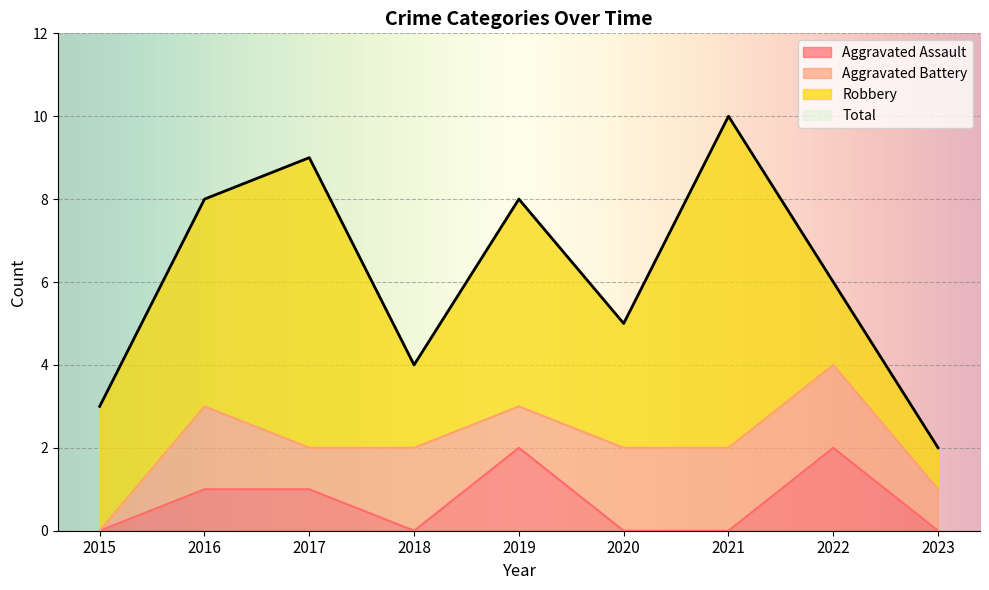

True or false: Total and Aggravated Assault intersect in this chart.

False